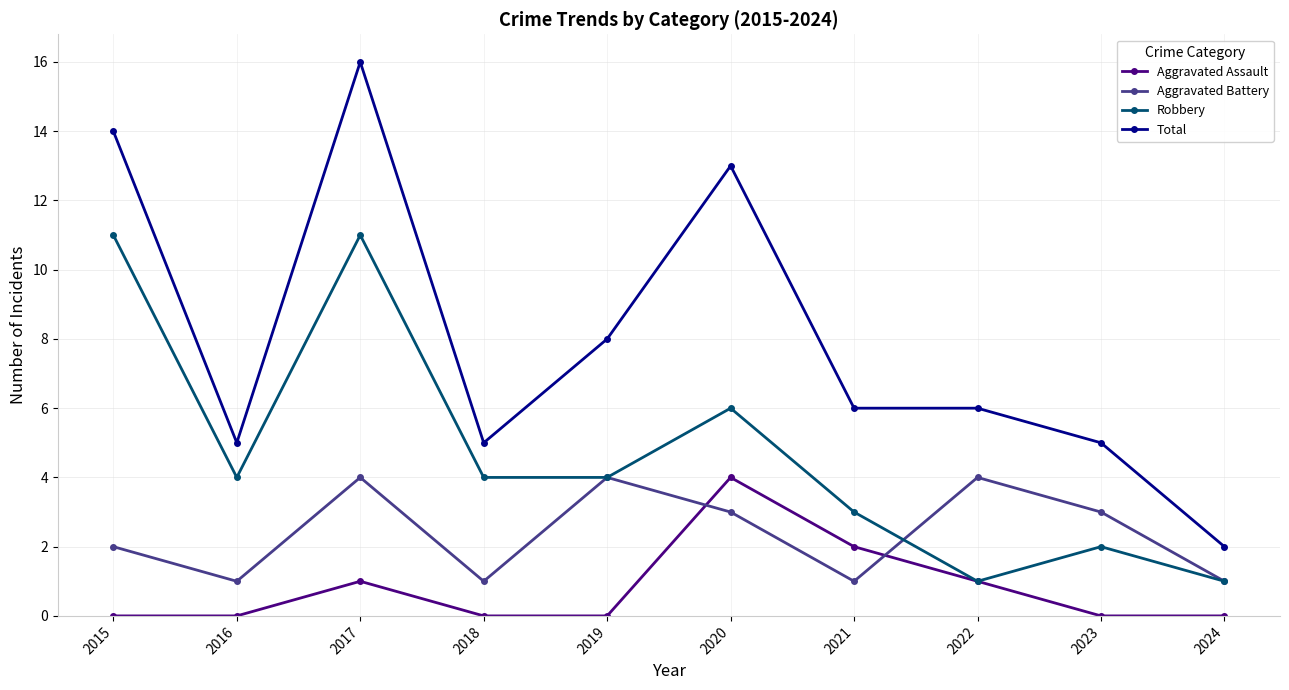

Count the number of data series in this chart.

4